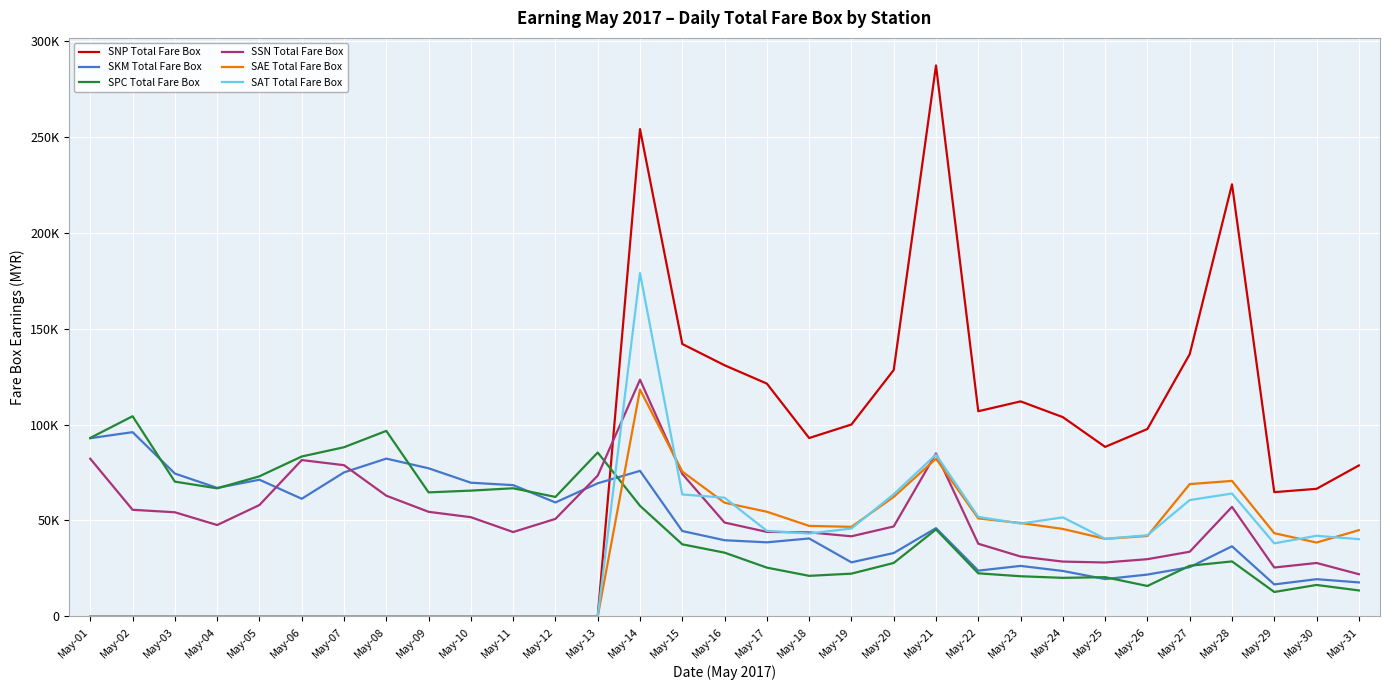

List the labels in order of SKM Total Fare Box value, smallest first.

May-29, May-31, May-30, May-25, May-26, May-24, May-22, May-27, May-23, May-19, May-20, May-28, May-17, May-16, May-18, May-15, May-21, May-12, May-06, May-04, May-11, May-13, May-10, May-05, May-03, May-07, May-14, May-09, May-08, May-01, May-02